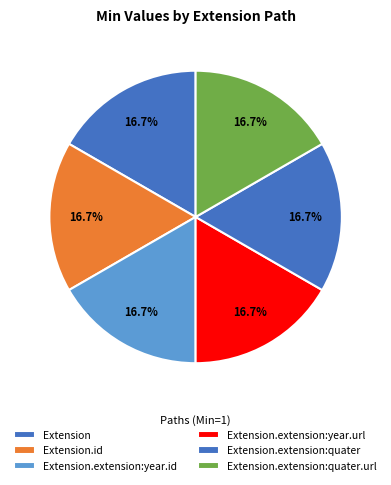

Is it true that Extension.extension:quater is 10% of the pie?

False